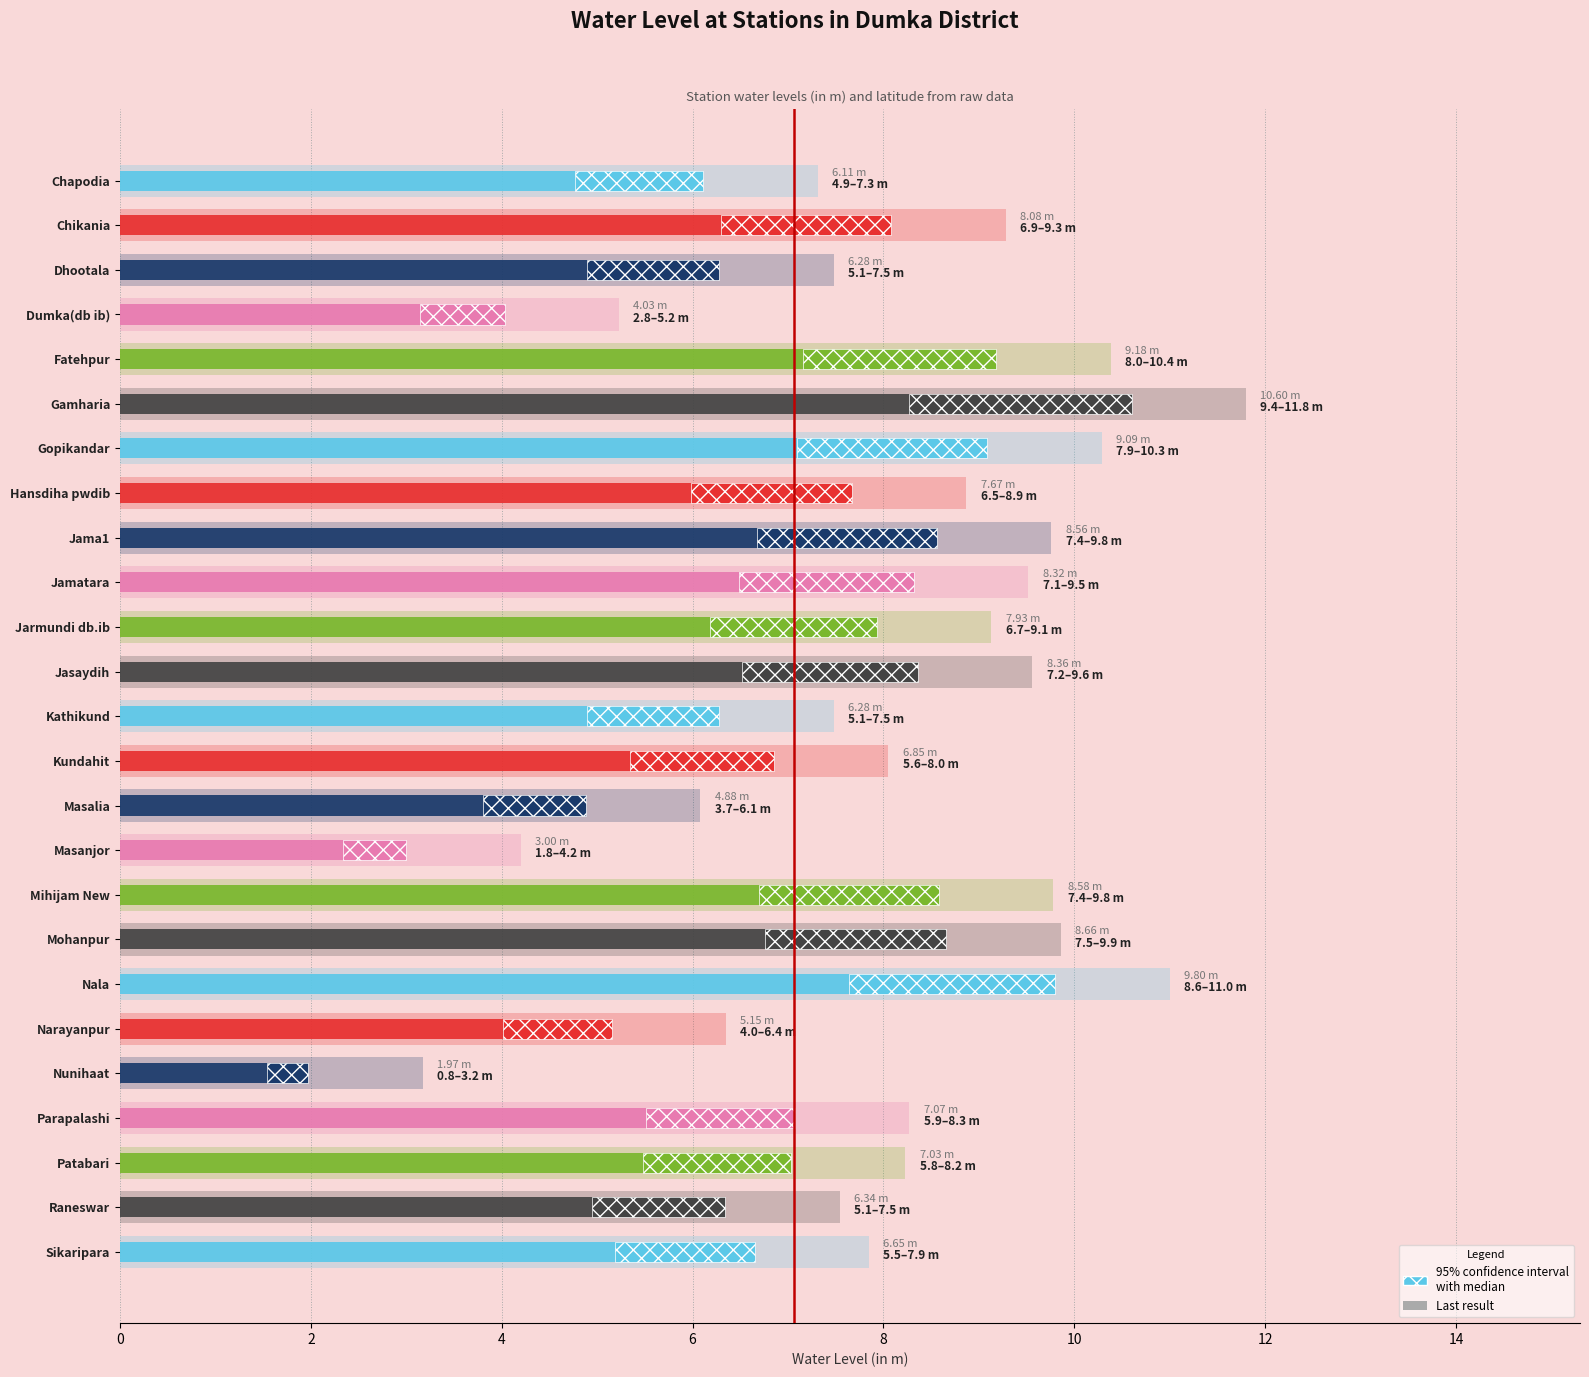

What is the ratio of the value at Sikaripara to the value at Nunihaat?

3.4